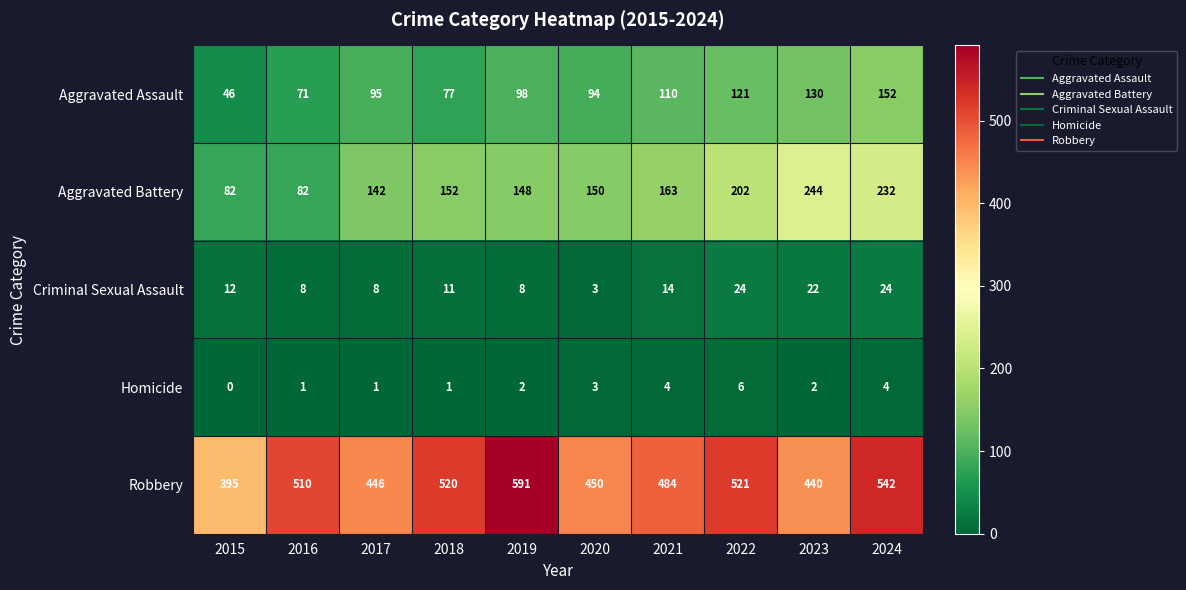

What is the total value across all series at 2021?

775